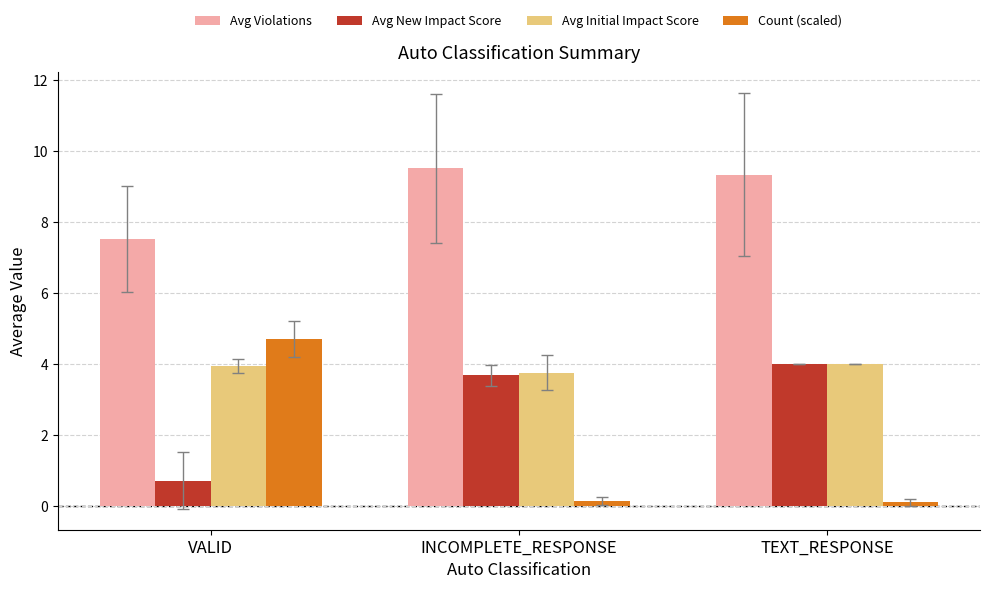

Which series has the largest range (max minus min)?

Count (scaled)